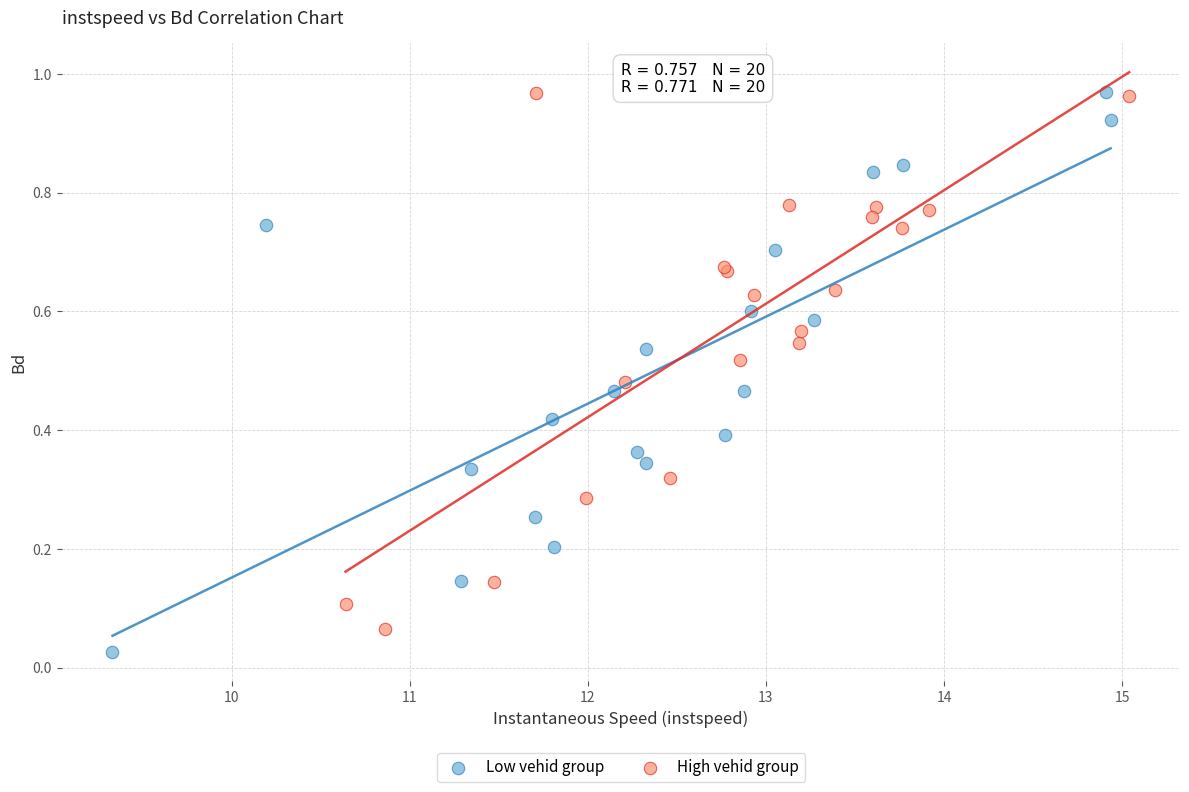

What are all the series names shown in the legend?

Low vehid group, High vehid group